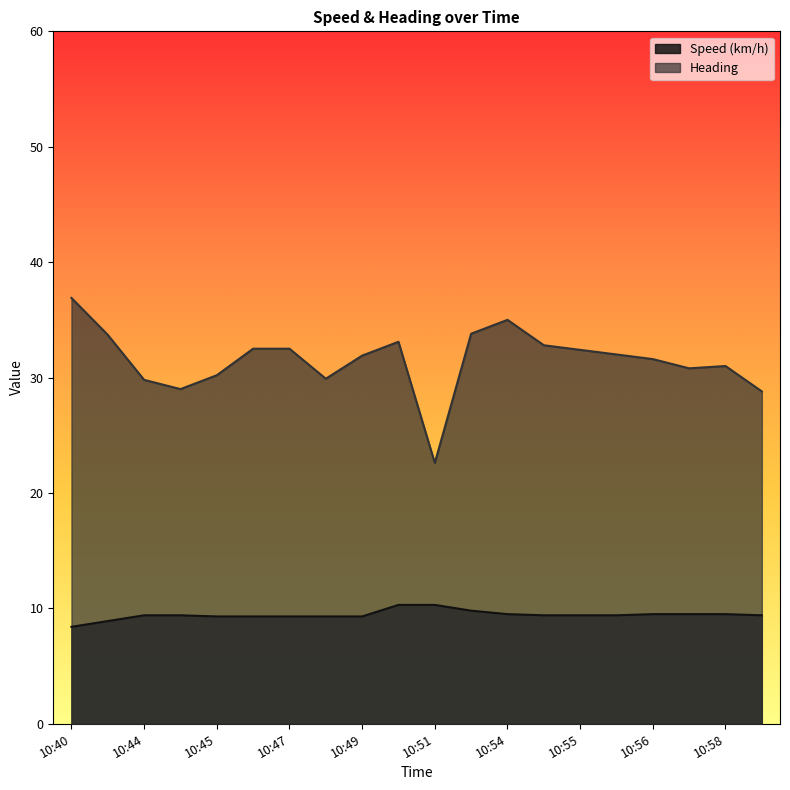

What is the total value across all series at 10:50?

43.4